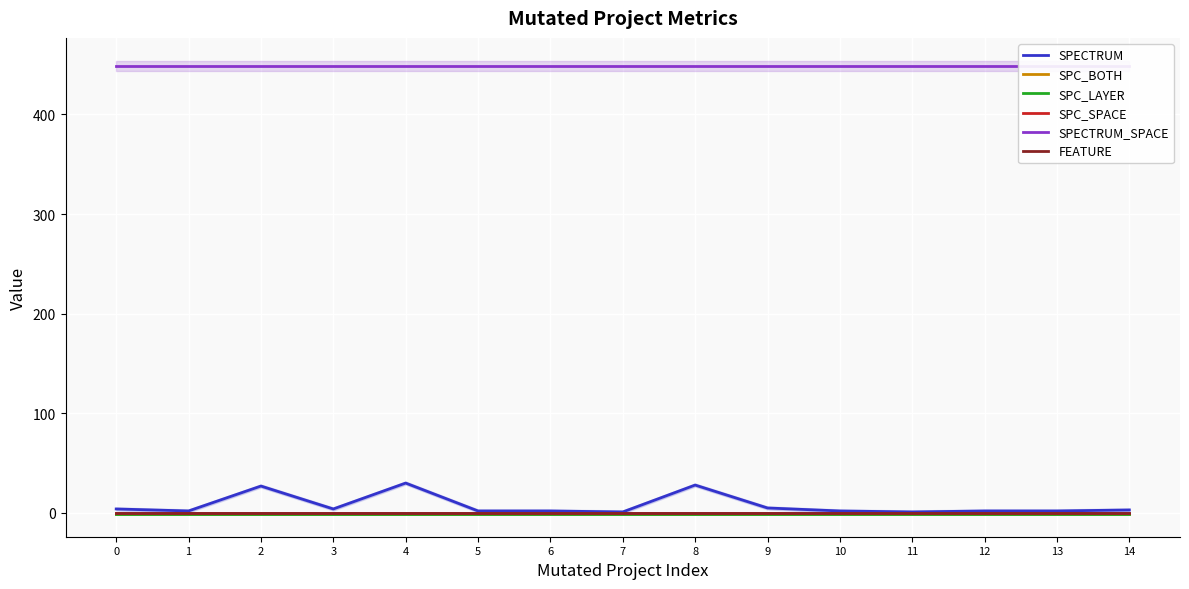

The SPC_BOTH series shows -2 at 12. True or false?

False